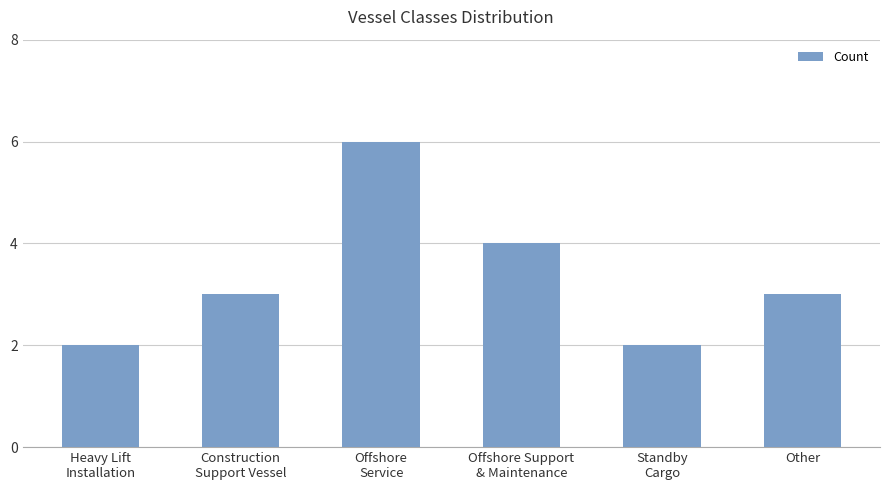

What is the label of the 4th bar from the right?

Offshore
Service